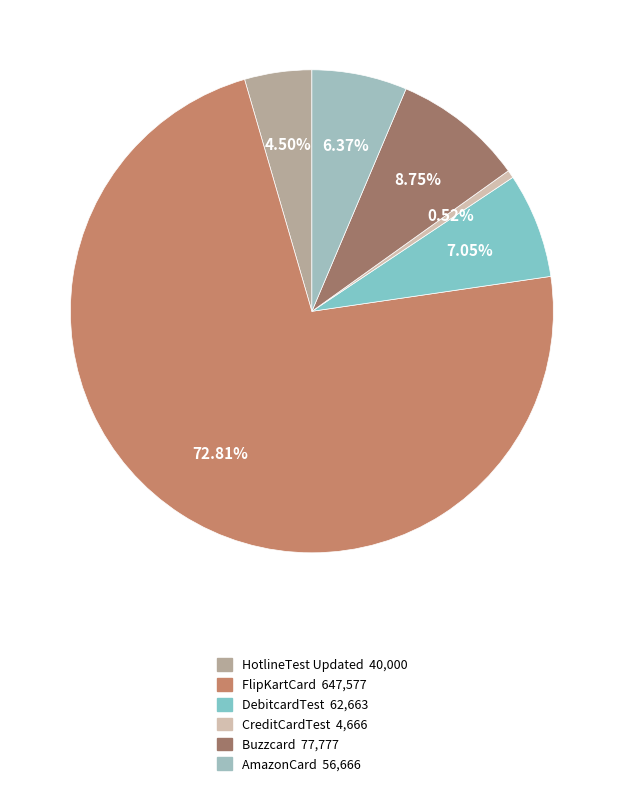

To the nearest percent, what is the average slice percentage?

17%